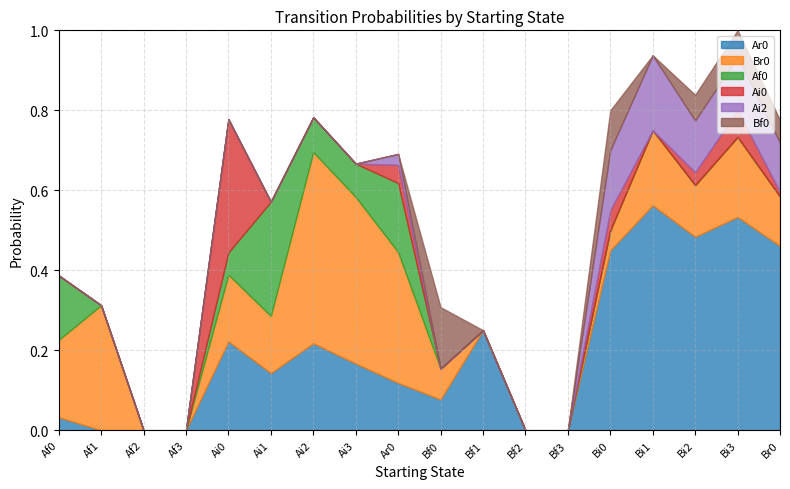

What position from the right is Ai3?

11